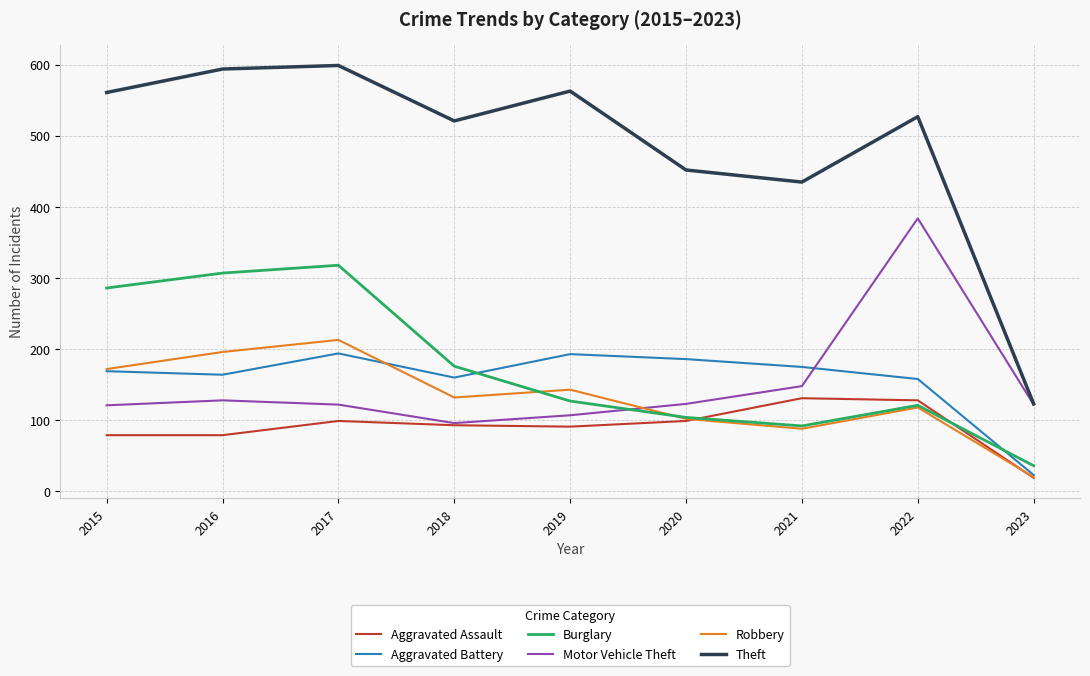

What are all the series names shown in the legend?

Aggravated Assault, Aggravated Battery, Burglary, Motor Vehicle Theft, Robbery, Theft